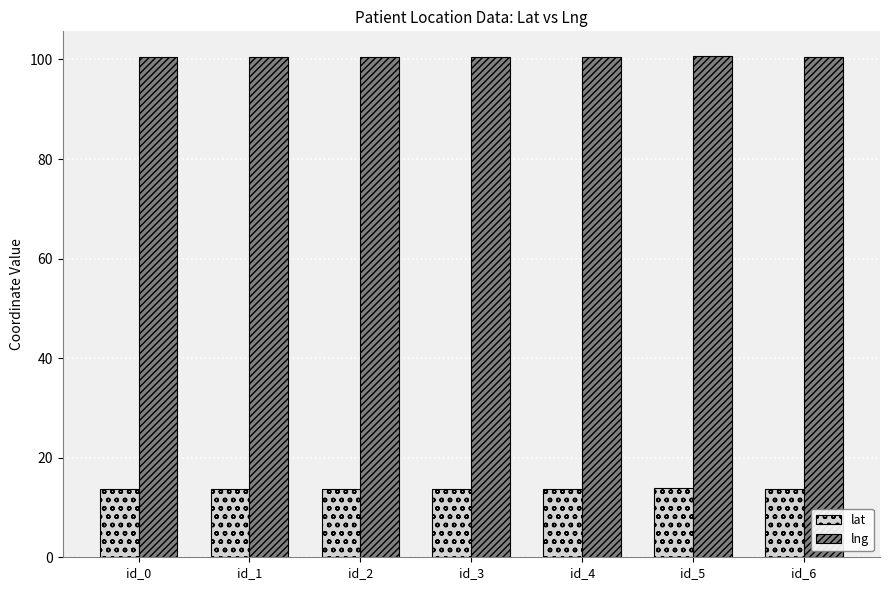

What is the minimum value for lat?

13.7